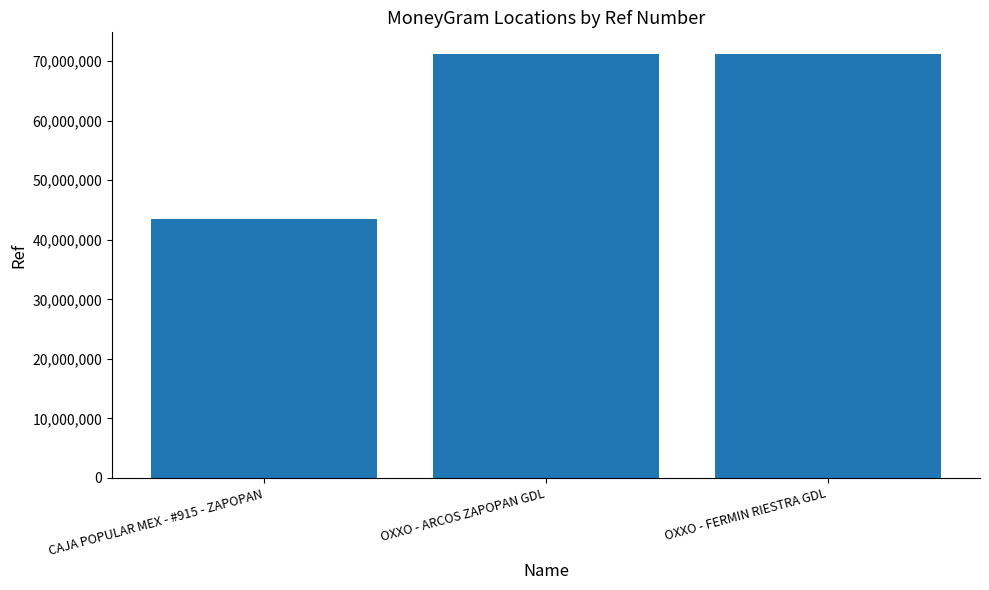

What is the change in value from CAJA POPULAR MEX - #915 - ZAPOPAN to OXXO - ARCOS ZAPOPAN GDL?

+27751046